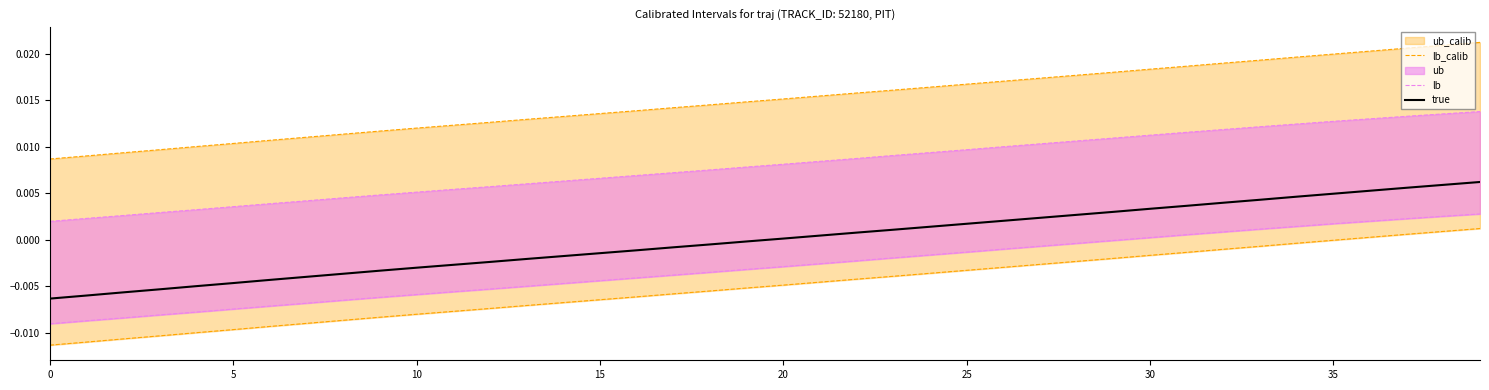

At how many categories does at least one series exceed 0?

40